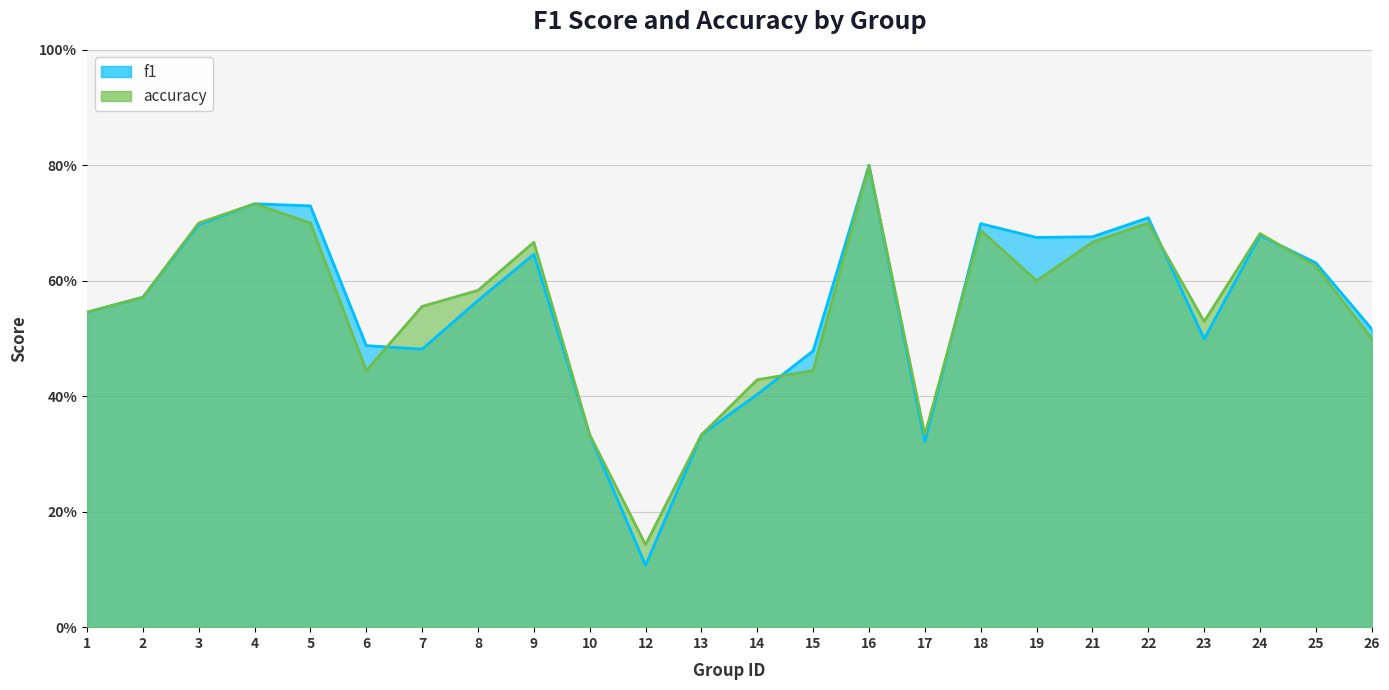

What is the lowest value of the f1 series?

0.1